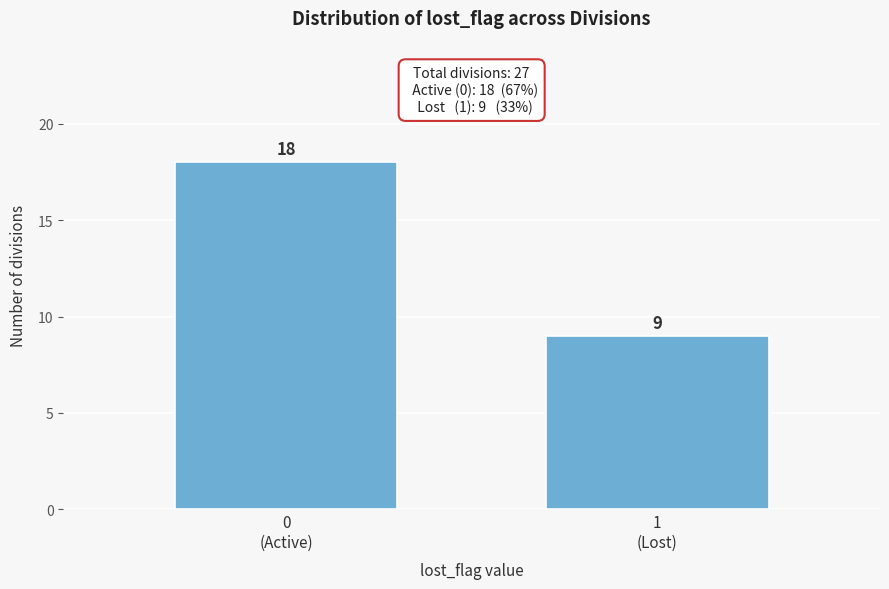

Reading right to left, list all the values displayed in this chart.

9	18